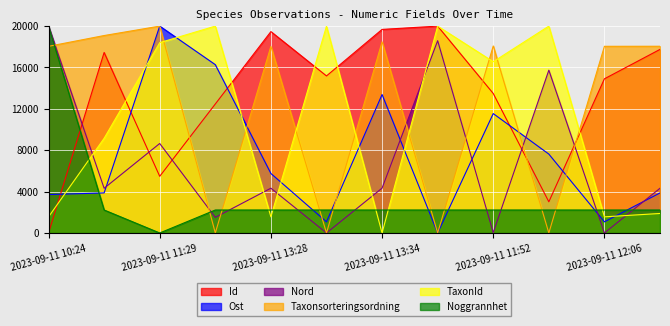

What is the highest value of the Ost series?

20000.0